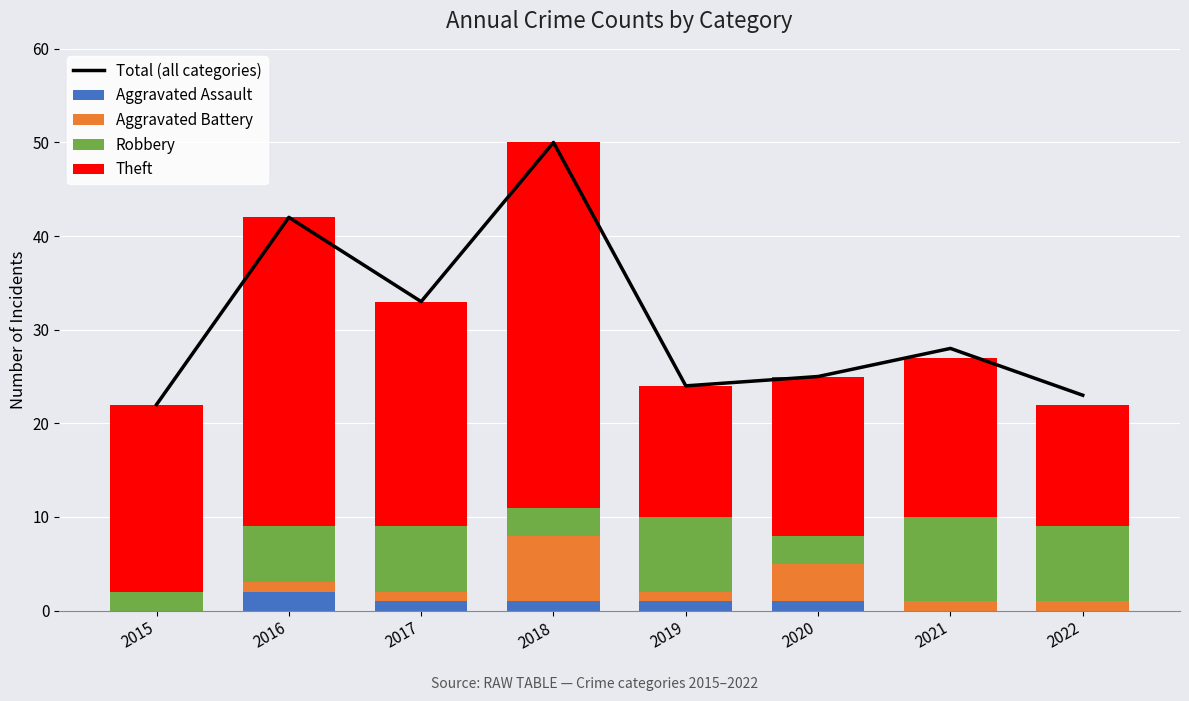

Reading right to left, what are all the values shown in this chart?

Total (all categories): 23	28	25	24	50	33	42	22
Aggravated Assault: 0	0	1	1	1	1	2	0
Aggravated Battery: 1	1	4	1	7	1	1	0
Robbery: 8	9	3	8	3	7	6	2
Theft: 13	17	17	14	39	24	33	20